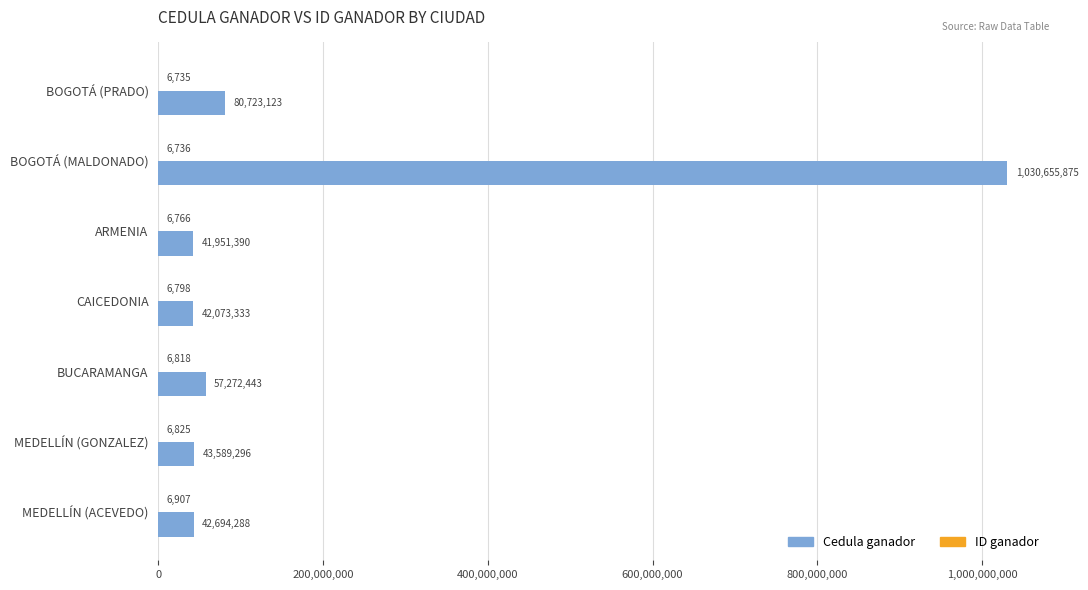

What is the total value across all series at MEDELLÍN (GONZALEZ)?

43596121